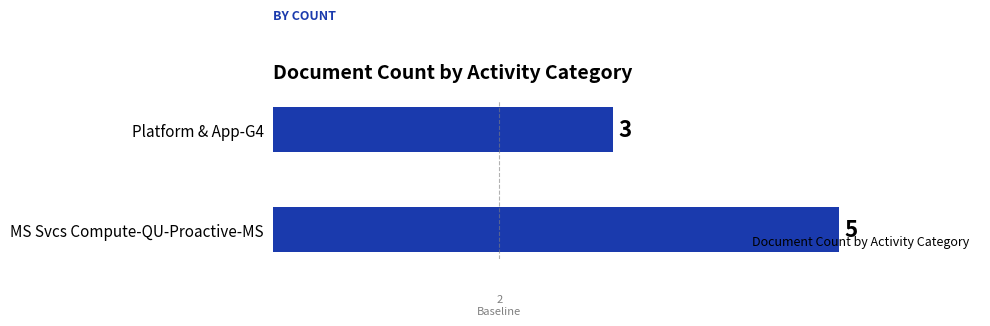

List the labels in order of value, smallest first.

Platform & App-G4, MS Svcs Compute-QU-Proactive-MS